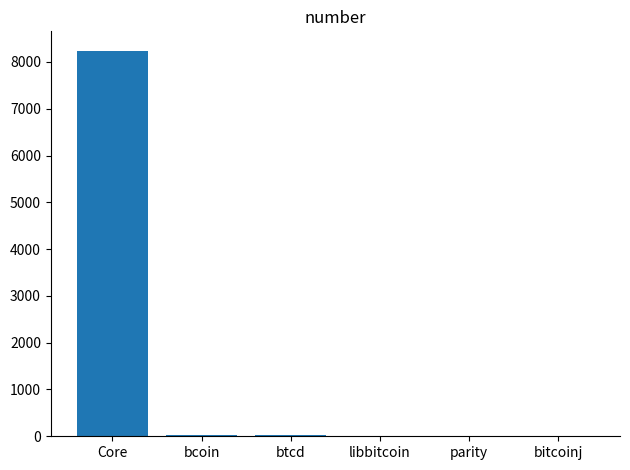

What is the maximum value shown in the chart?

8243